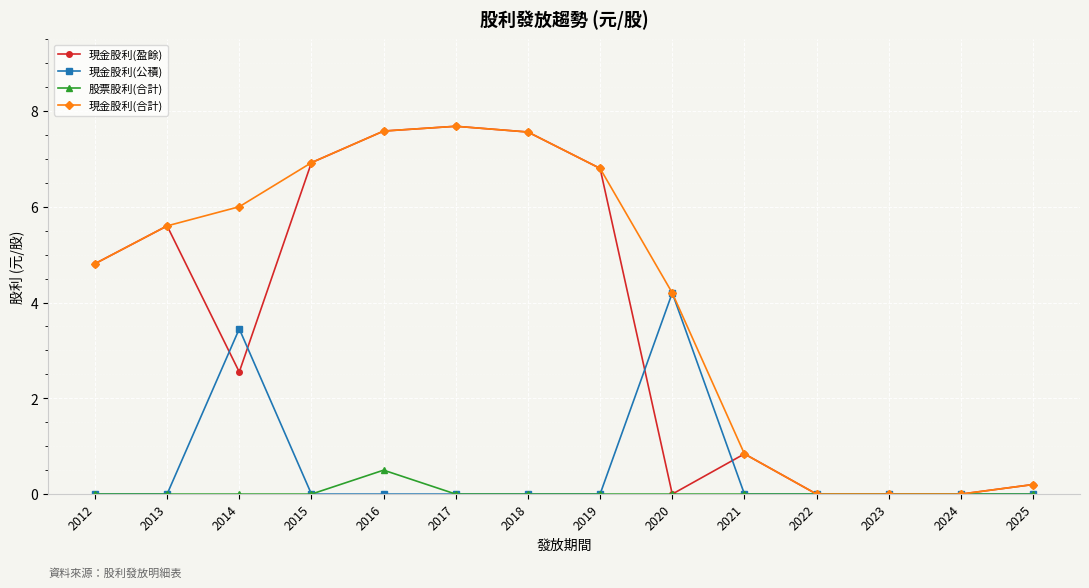

Count the 現金股利(公積) values in the range 0 to 1.

12